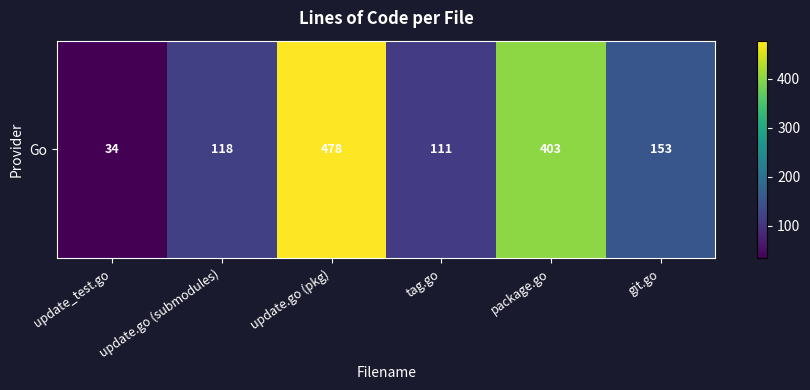

Rank the categories by value from highest to lowest.

update.go (pkg), package.go, git.go, update.go (submodules), tag.go, update_test.go